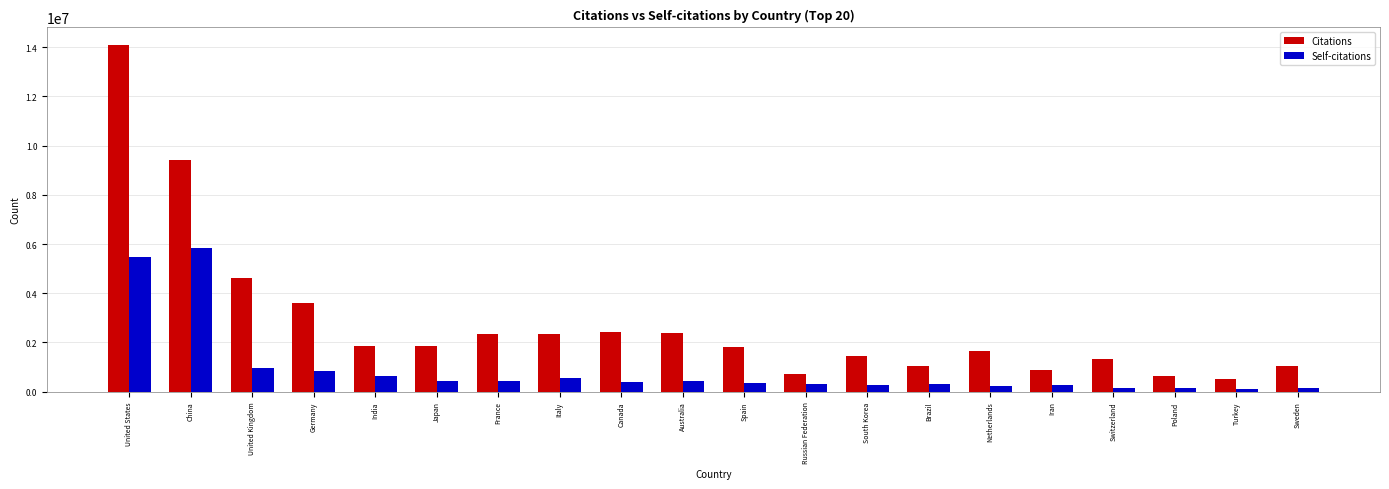

Which series has the largest total across all categories?

Citations